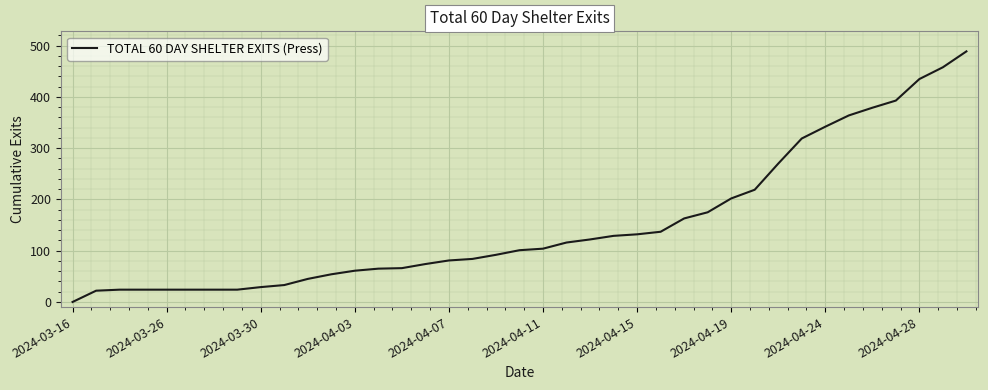

What is the difference between the maximum and minimum values?

489